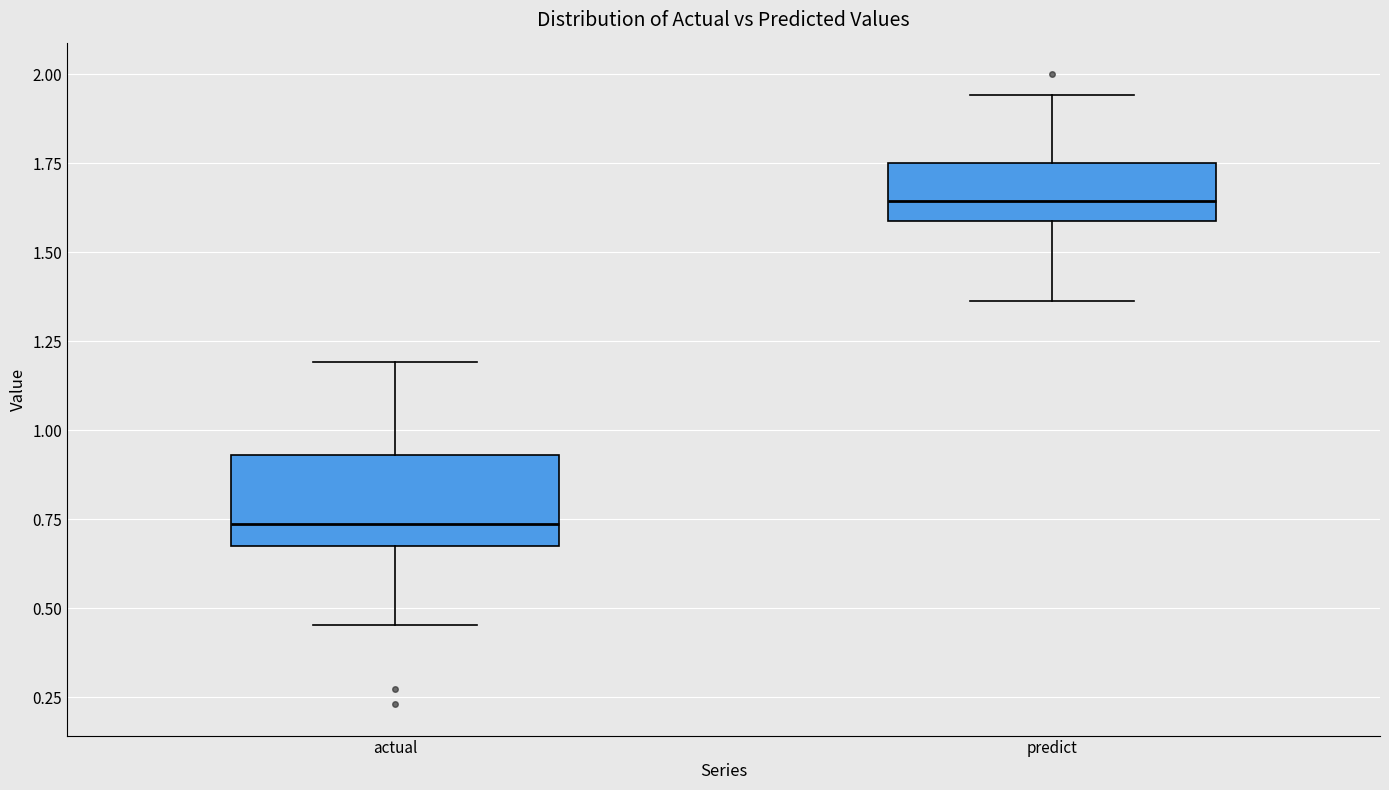

Reading left to right, transcribe this box plot: for each box, give where its median line is, the range the box spans, and where its two whiskers end, as read against the y-axis. The values are not printed on the chart, so give them approximately, as read against the axis.

actual: median 0.75, box 0.70 to 0.95, whiskers 0.45 to 1.20
predict: median 1.65, box 1.60 to 1.75, whiskers 1.35 to 1.95